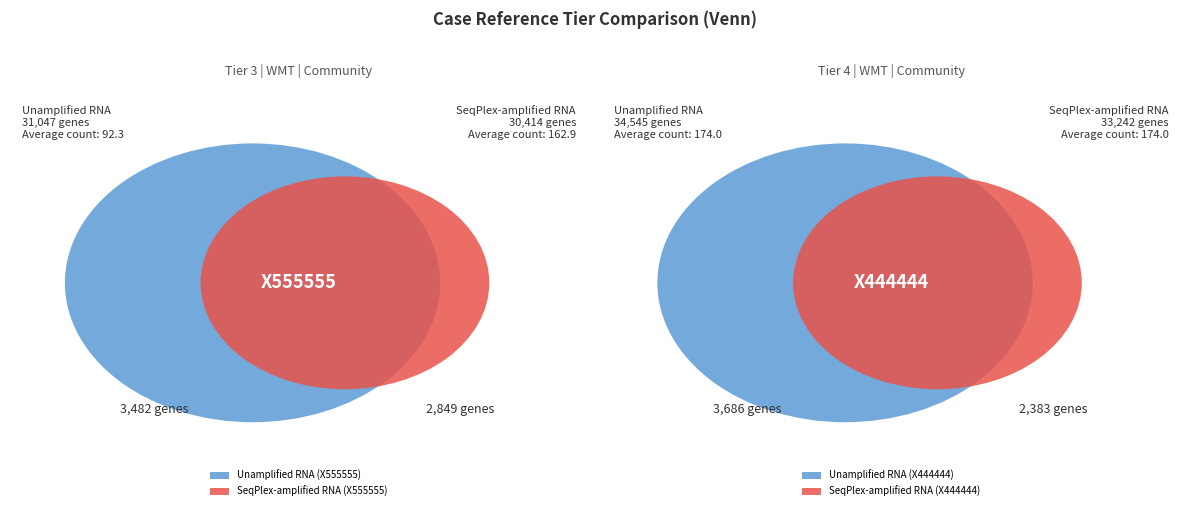

Does any single category account for the majority?

Yes